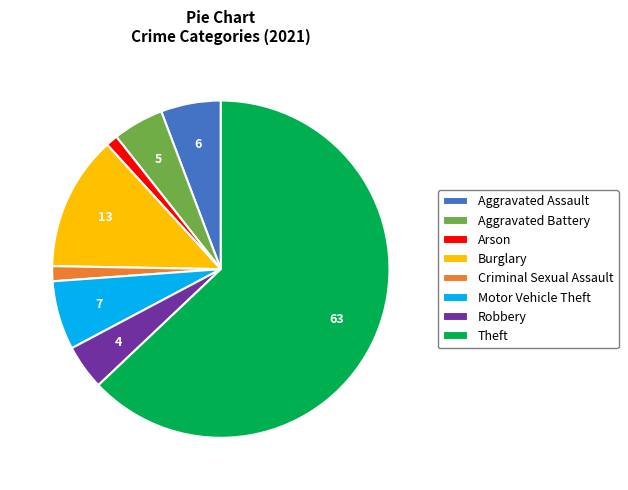

True or false: Burglary accounts for 27% of the total.

False